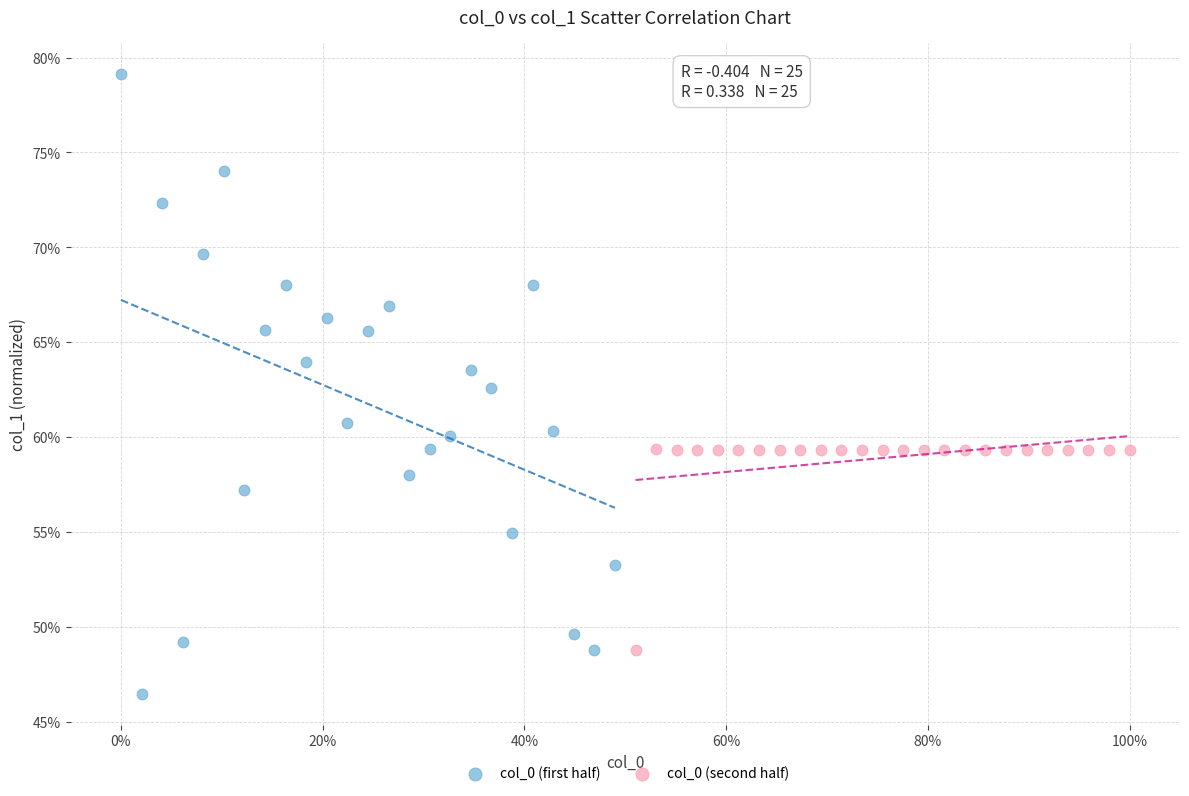

Which series reaches the maximum Y coordinate?

col_0 (first half)